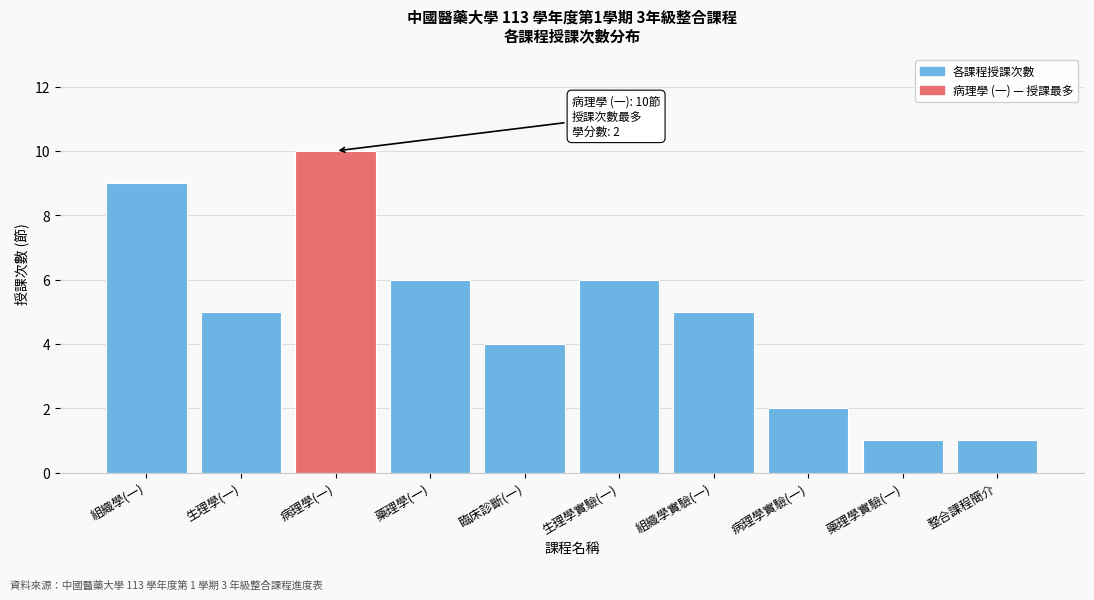

Reading left to right, transcribe all the data shown in this chart.

組織學(一)=9	生理學(一)=5	病理學(一)=10	藥理學(一)=6	臨床診斷(一)=4	生理學實驗(一)=6	組織學實驗(一)=5	病理學實驗(一)=2	藥理學實驗(一)=1	整合課程簡介=1